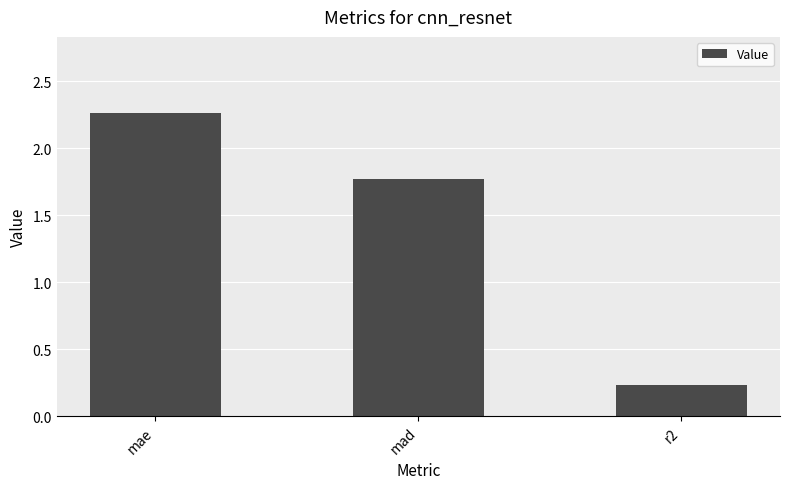

List the labels in order of value, smallest first.

r2, mad, mae